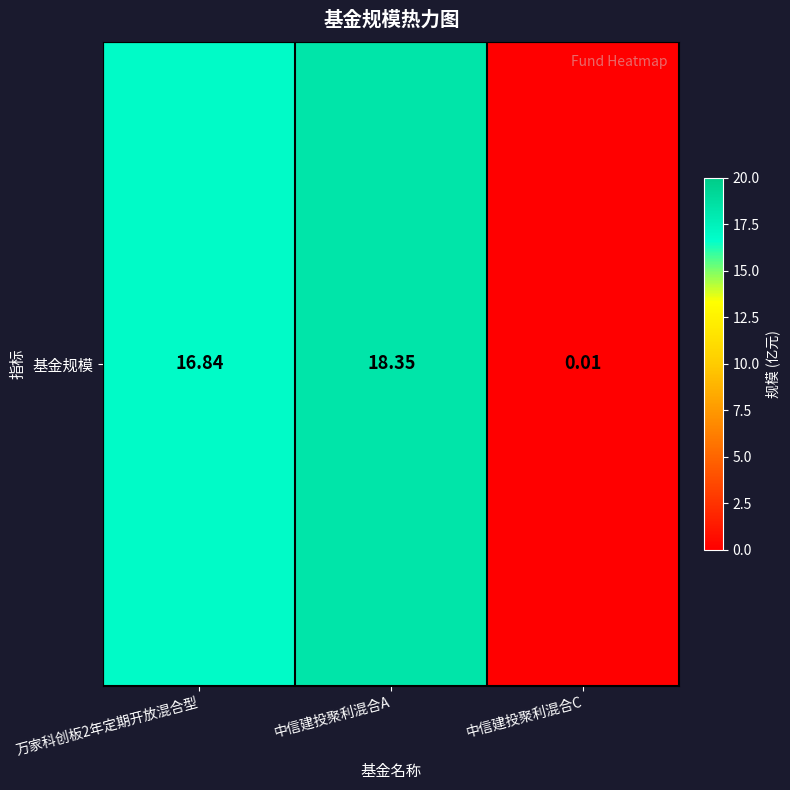

True or false: the data shows 18.4 at 中信建投聚利混合A.

True